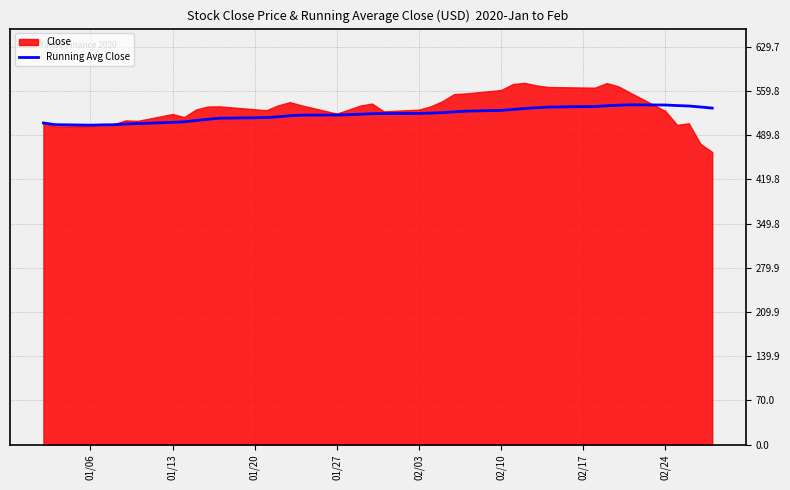

What is the minimum value for Running Avg Close?

505.5